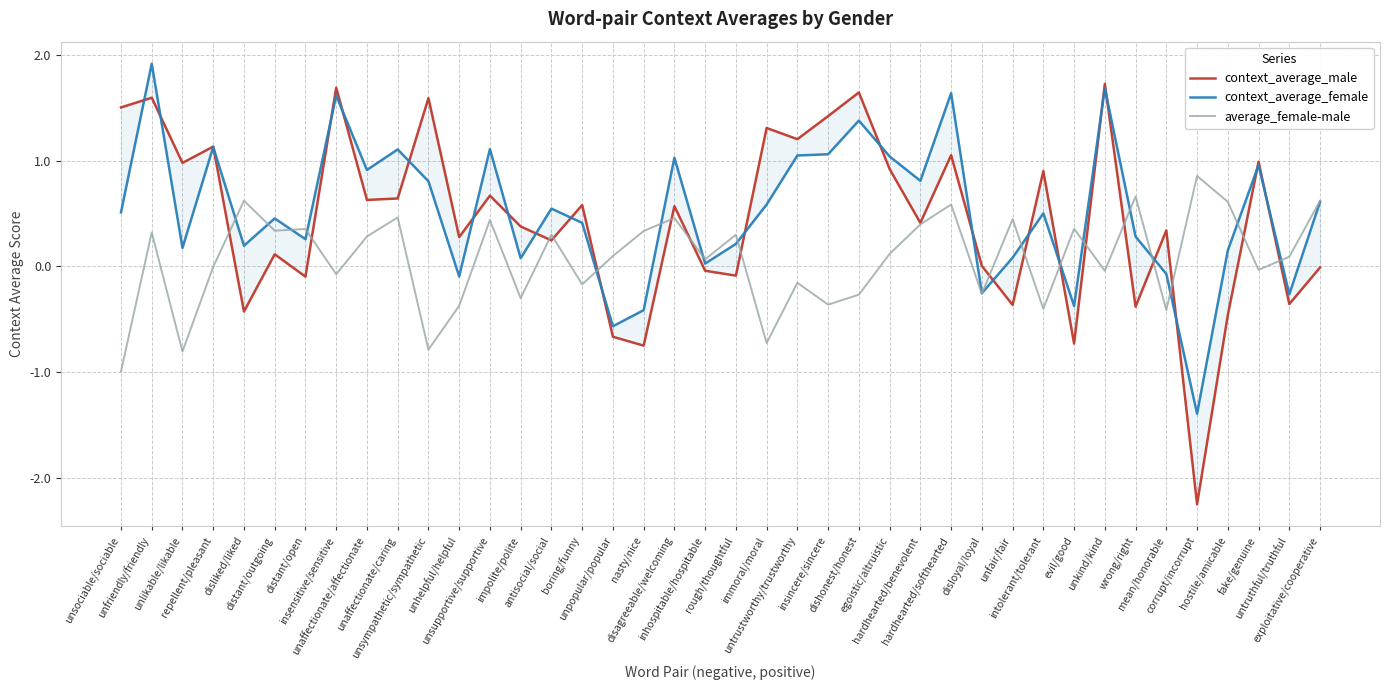

Reading right to left, transcribe all the data shown in this chart.

context_average_male: -0.0	-0.4	1.0	-0.5	-2.2	0.3	-0.4	1.7	-0.7	0.9	-0.4	0.0	1.1	0.4	0.9	1.6	1.4	1.2	1.3	-0.1	-0.0	0.6	-0.7	-0.7	0.6	0.2	0.4	0.7	0.3	1.6	0.6	0.6	1.7	-0.1	0.1	-0.4	1.1	1.0	1.6	1.5
context_average_female: 0.6	-0.3	1.0	0.2	-1.4	-0.1	0.3	1.7	-0.4	0.5	0.1	-0.3	1.6	0.8	1.0	1.4	1.1	1.0	0.6	0.2	0.0	1.0	-0.4	-0.6	0.4	0.5	0.1	1.1	-0.1	0.8	1.1	0.9	1.6	0.3	0.5	0.2	1.1	0.2	1.9	0.5
average_female-male: 0.6	0.1	-0.0	0.6	0.9	-0.4	0.7	-0.0	0.4	-0.4	0.4	-0.3	0.6	0.4	0.1	-0.3	-0.4	-0.2	-0.7	0.3	0.1	0.5	0.3	0.1	-0.2	0.3	-0.3	0.4	-0.4	-0.8	0.5	0.3	-0.1	0.4	0.3	0.6	-0.0	-0.8	0.3	-1.0